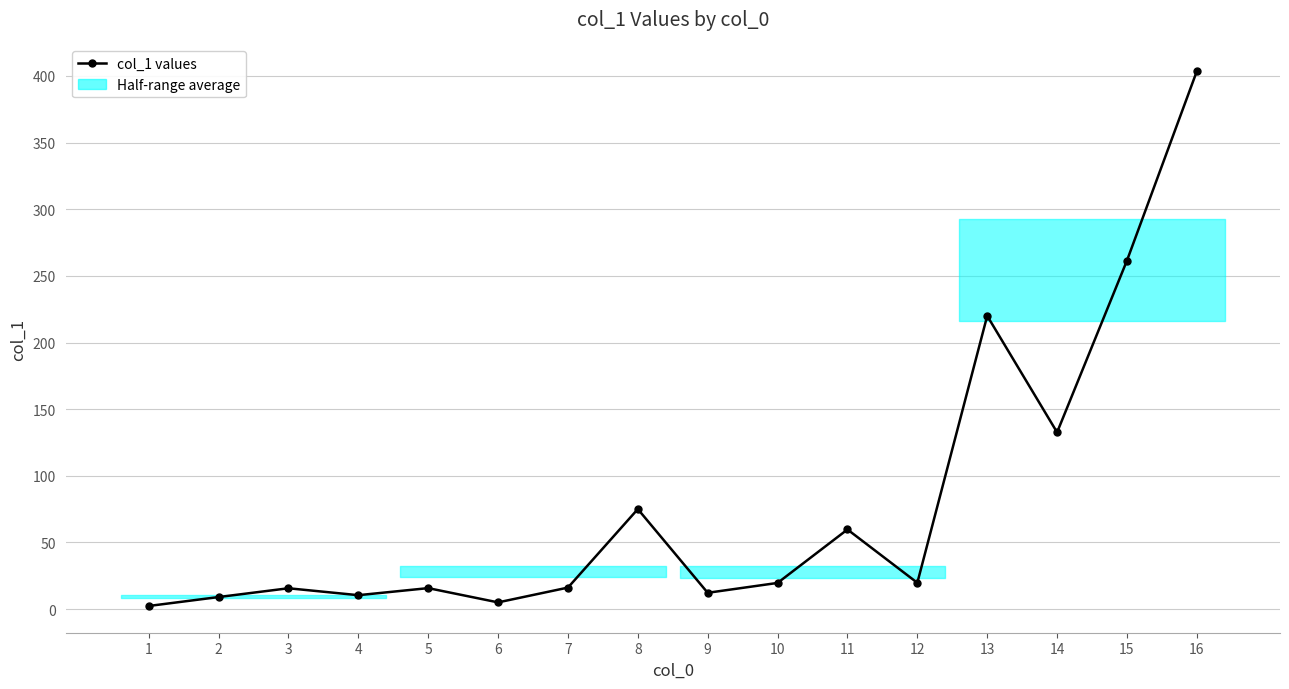

What is the difference between the values at 14 and 4?

122.2